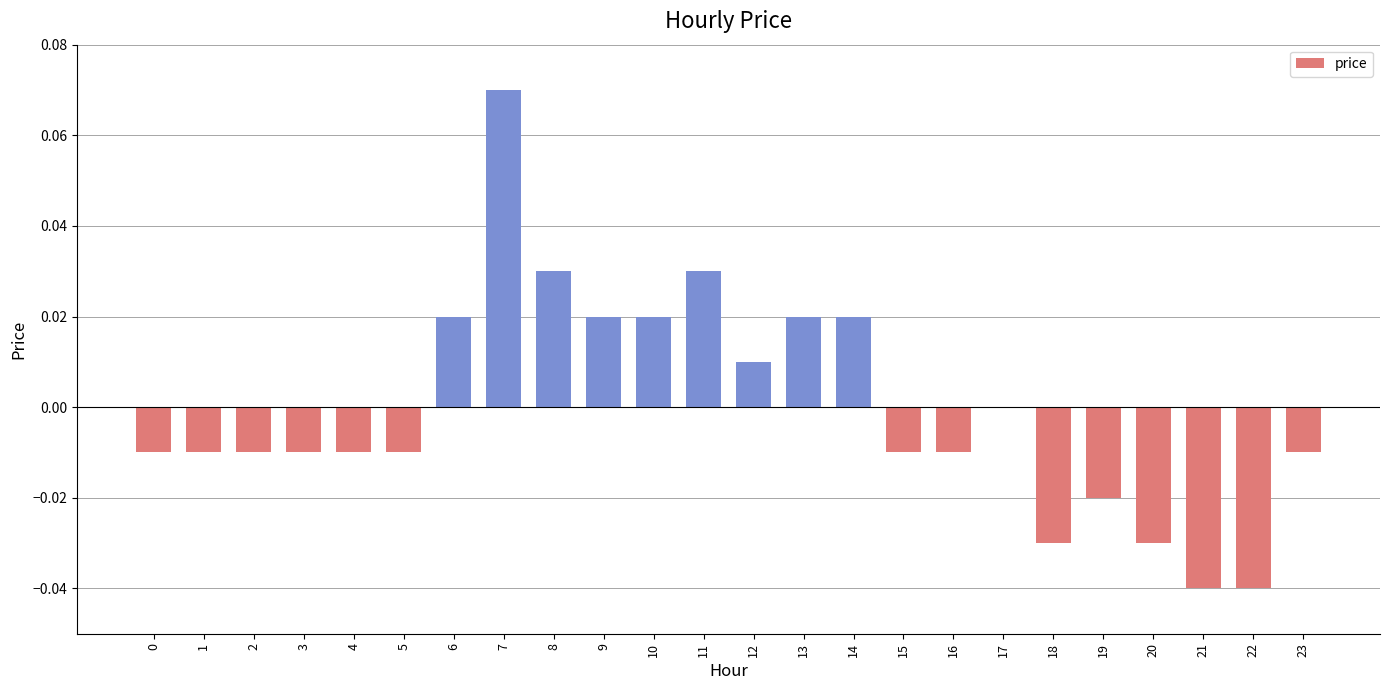

Which category has the highest value across all series?

7